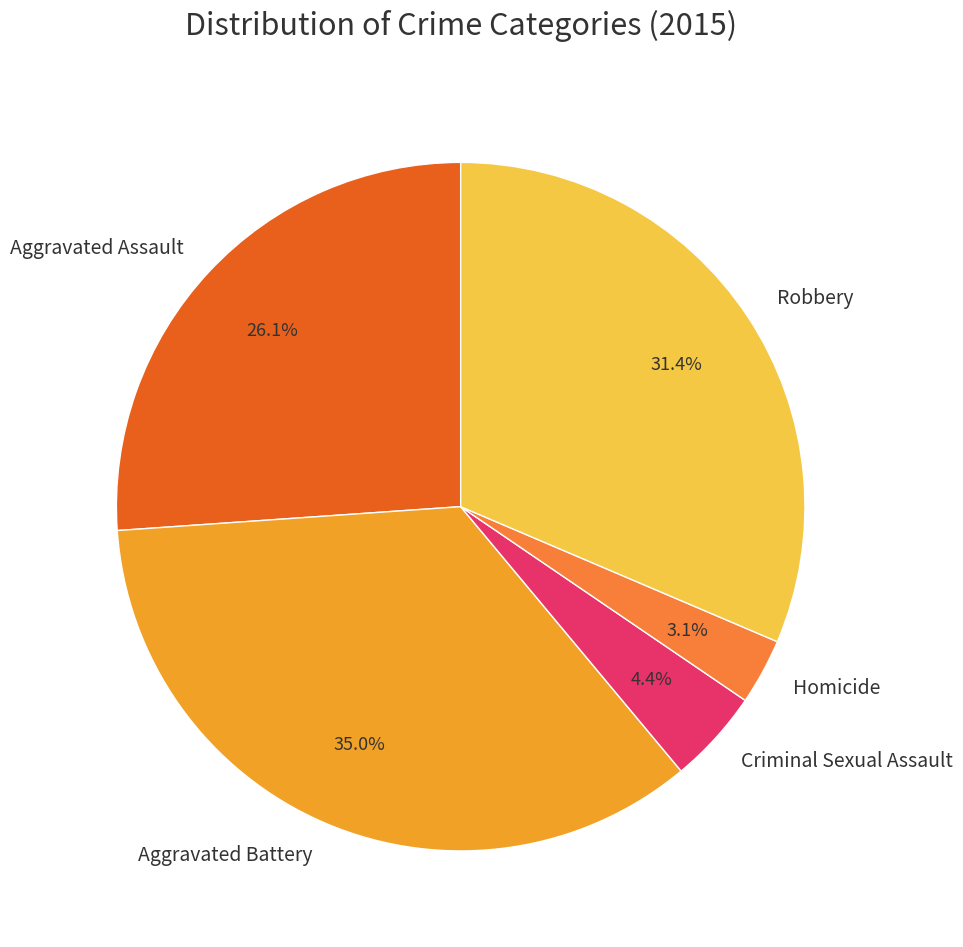

How many segments does this pie chart have?

5